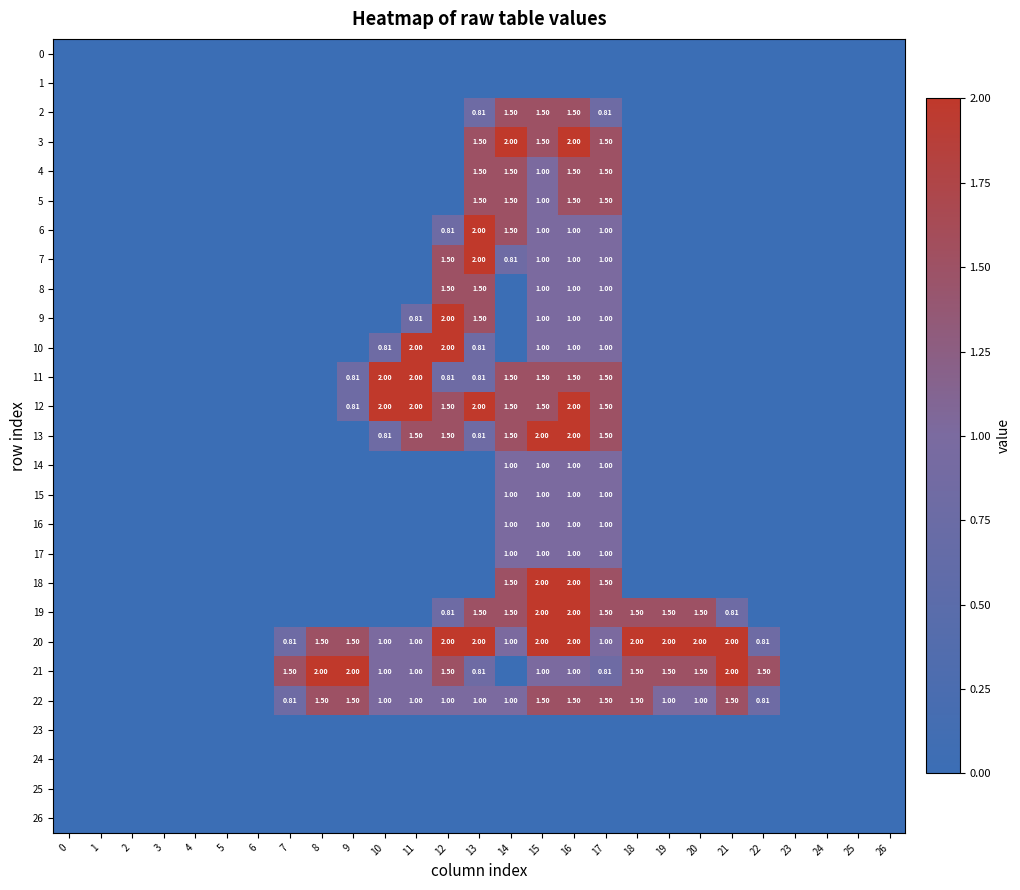

At how many categories does at least one series exceed 1?

16